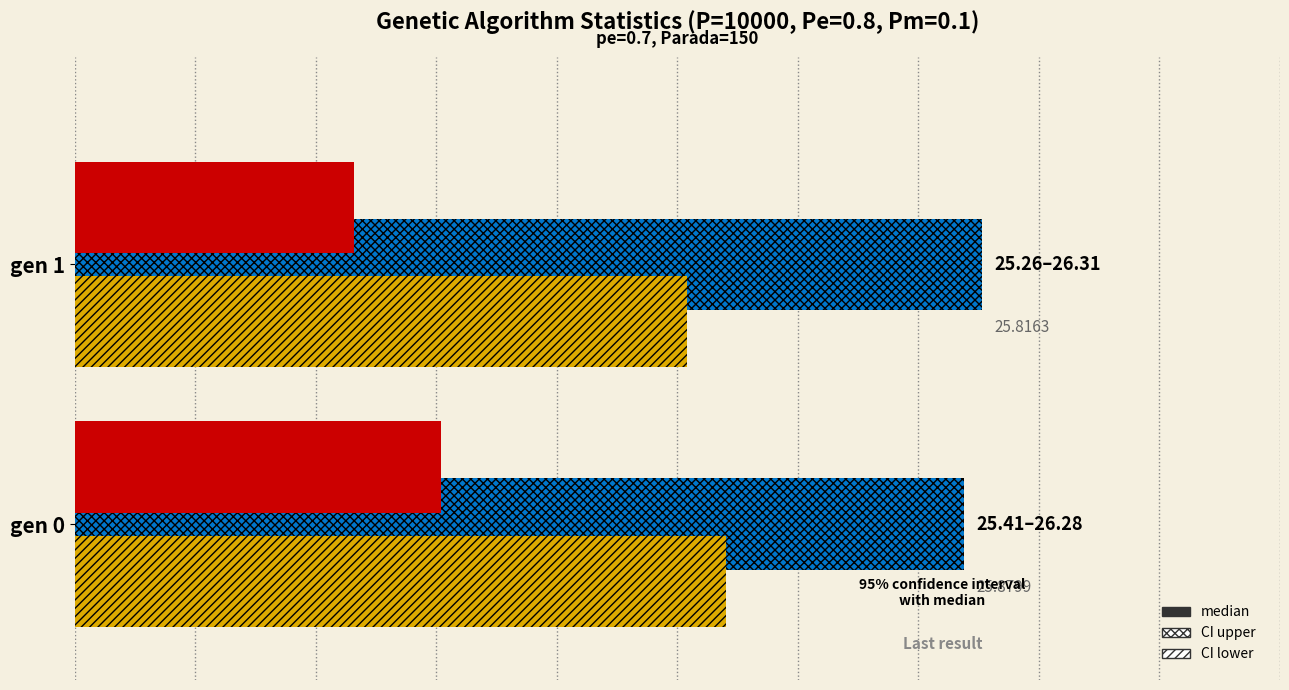

What is the change in value from gen 0 to gen 1?

-0.1